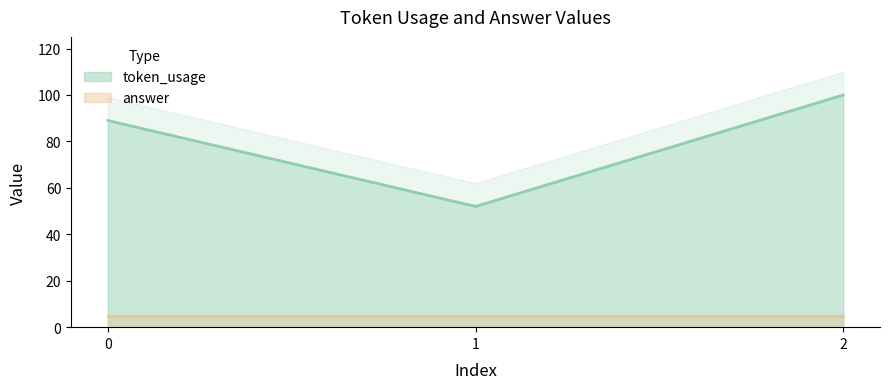

At which category does the chart reach its minimum across all series?

1